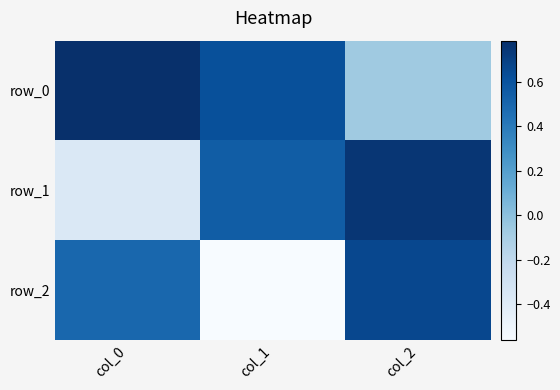

Read the row_0 value at col_1.

0.6